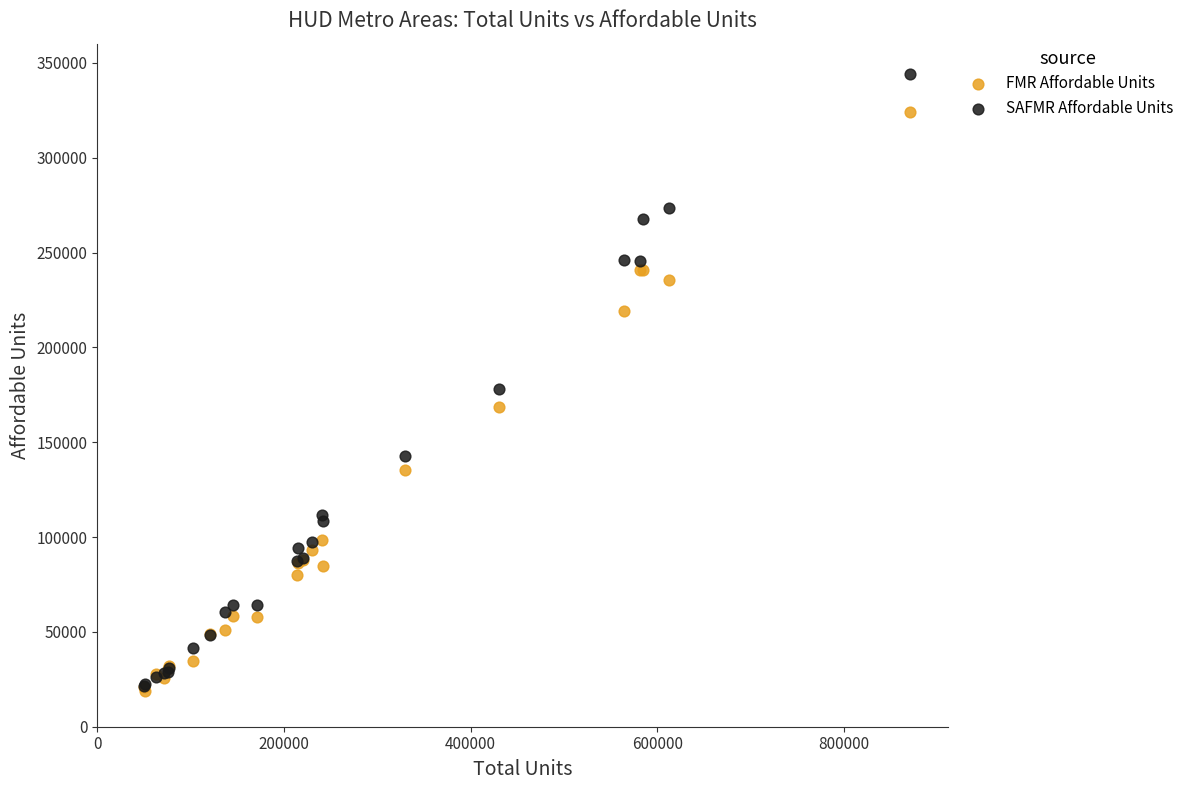

What are all the series names shown in the legend?

FMR Affordable Units, SAFMR Affordable Units